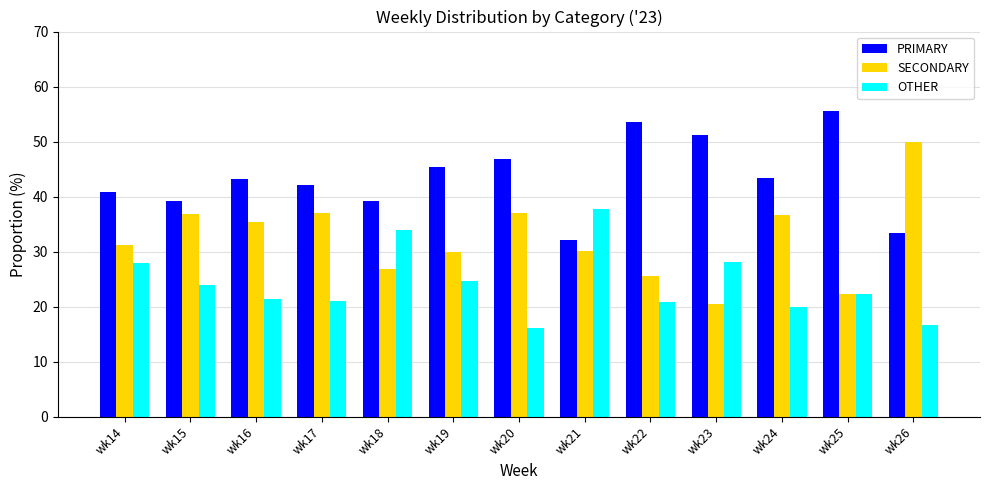

The PRIMARY series shows 9.7 at wk15. True or false?

False